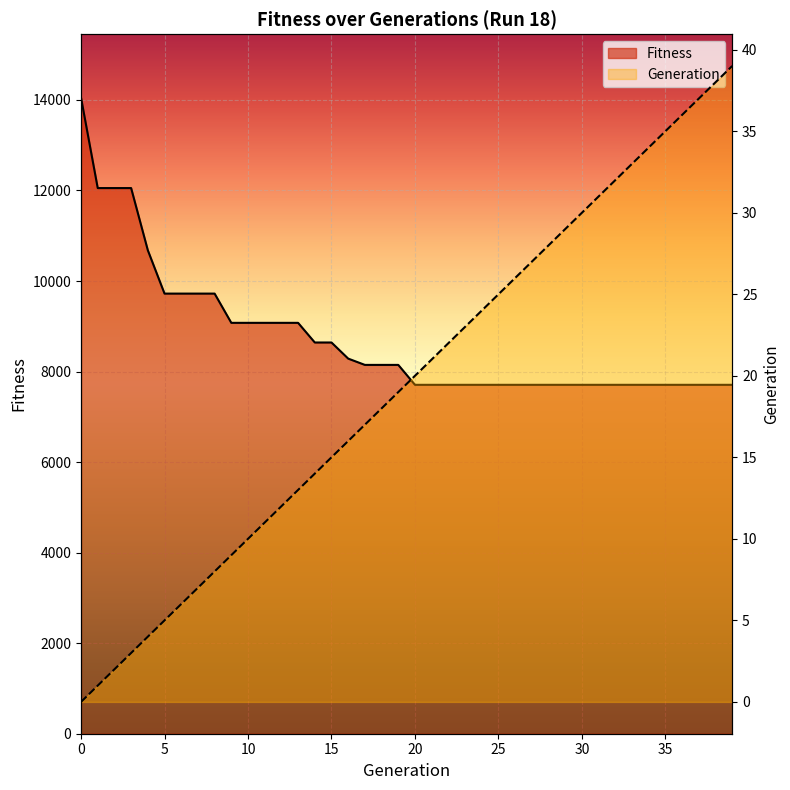

Reading left to right, what are all the values shown in this chart?

Generation: 0	1	2	3	4	5	6	7	8	9	10	11	12	13	14	15	16	17	18	19	20	21	22	23	24	25	26	27	28	29	30	31	32	33	34	35	36	37	38	39
Fitness: 14048	12053	12053	12053	10680	9722	9722	9722	9722	9076	9076	9076	9076	9076	8642	8642	8286	8147	8147	8147	7707	7707	7707	7707	7707	7707	7707	7707	7707	7707	7707	7707	7707	7707	7707	7707	7707	7707	7707	7707